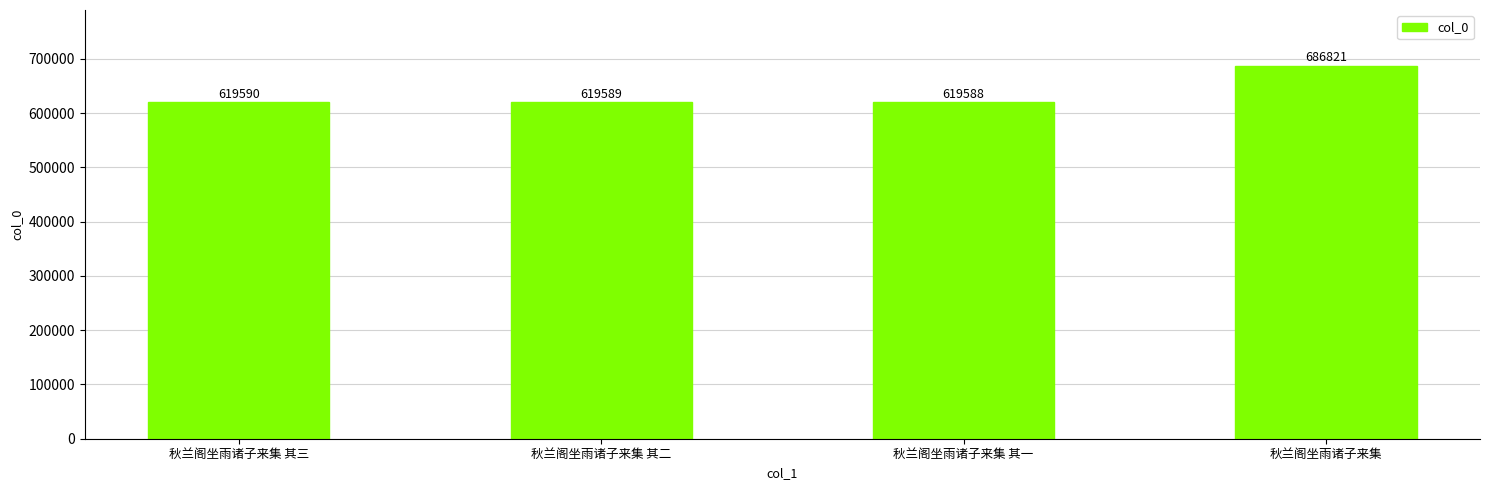

What is the label of the 2nd bar from the left?

秋兰阁坐雨诸子来集 其二